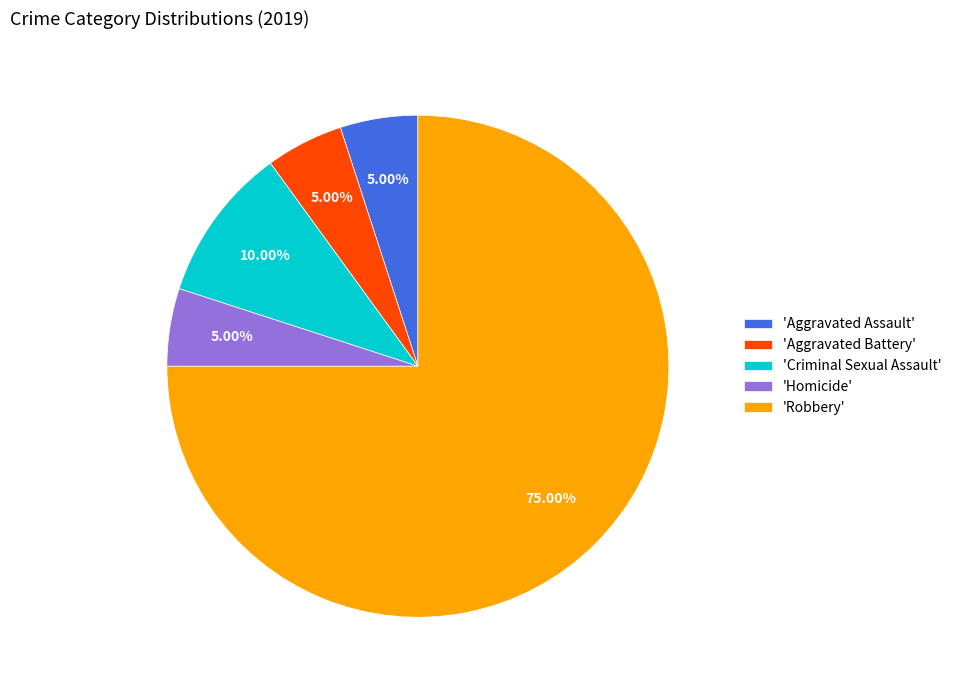

Is 'Robbery' the majority of the pie?

Yes